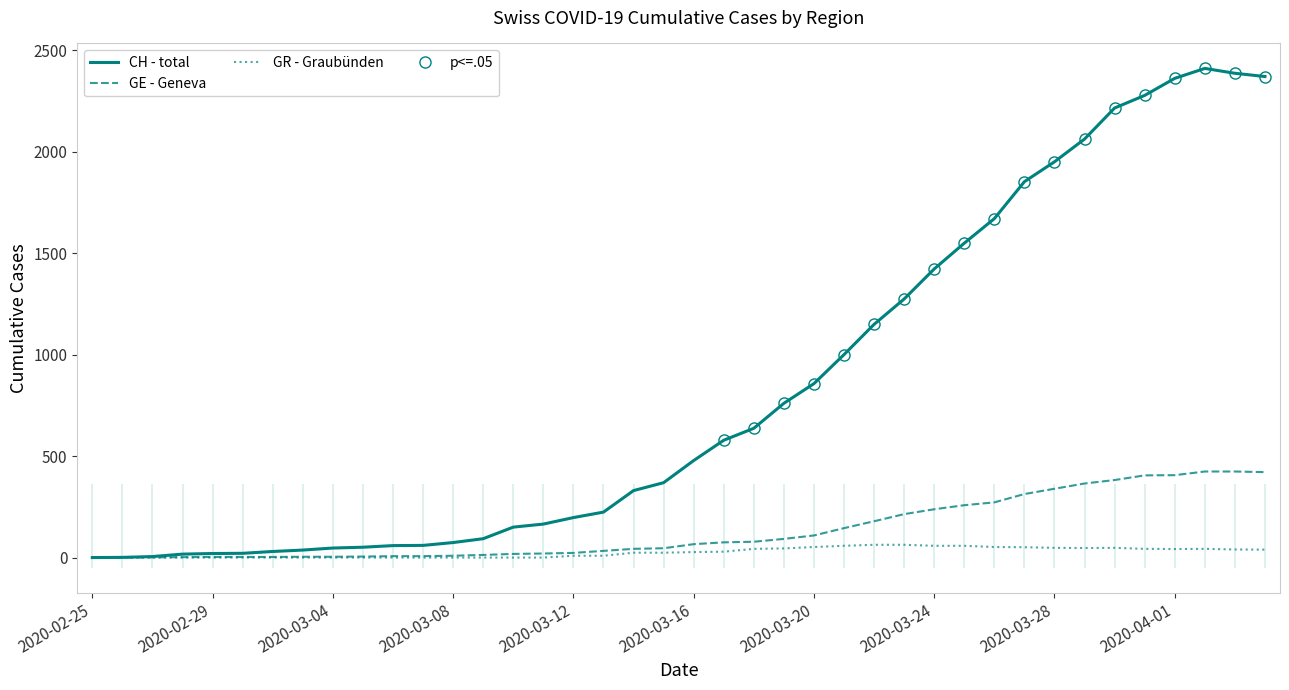

True or false: GE - Geneva and CH - total intersect in this chart.

False